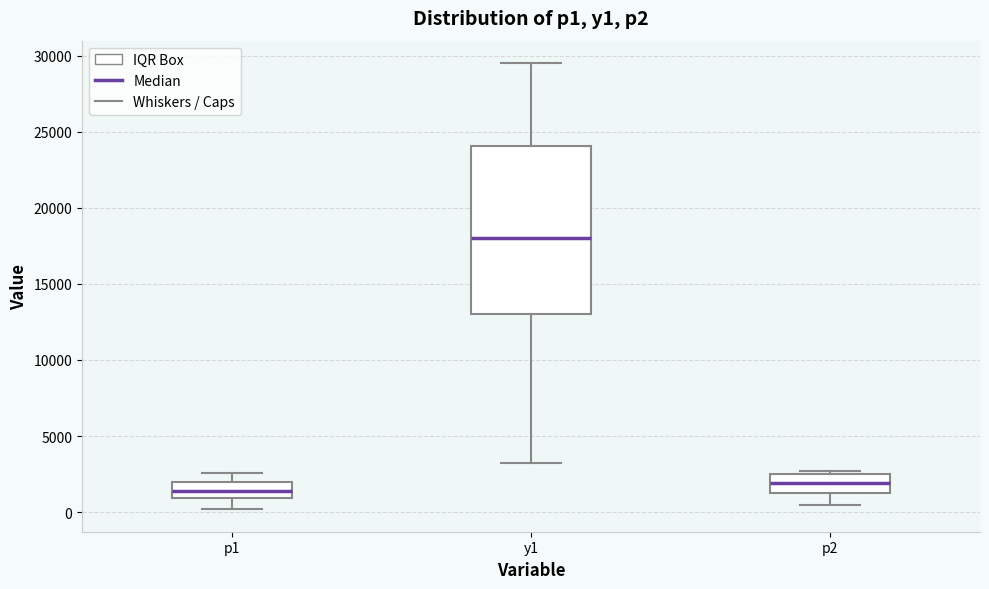

Where is the lower edge of the box for p2 on the y-axis? The values are not printed on the chart, so give them approximately, as read against the axis.

1000